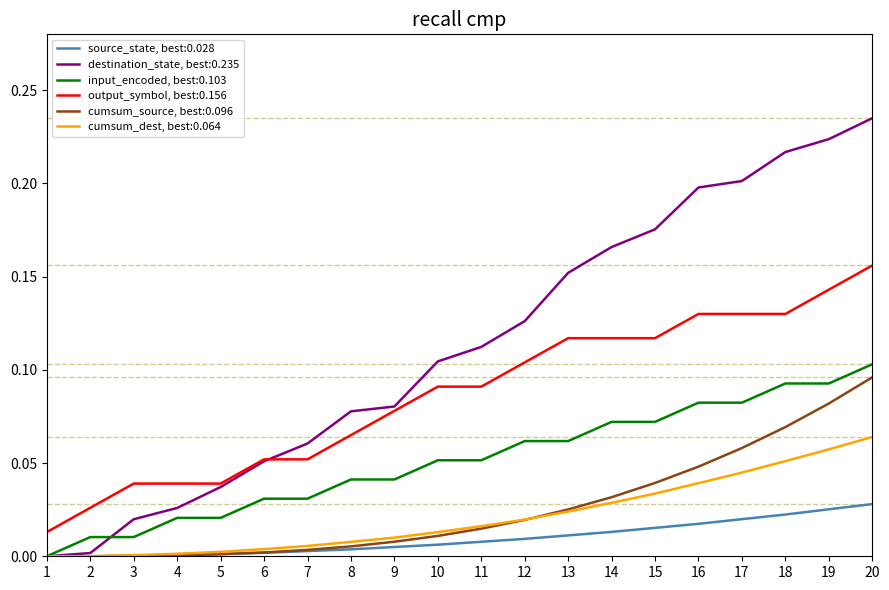

At which category is the sum across all series the highest?

20